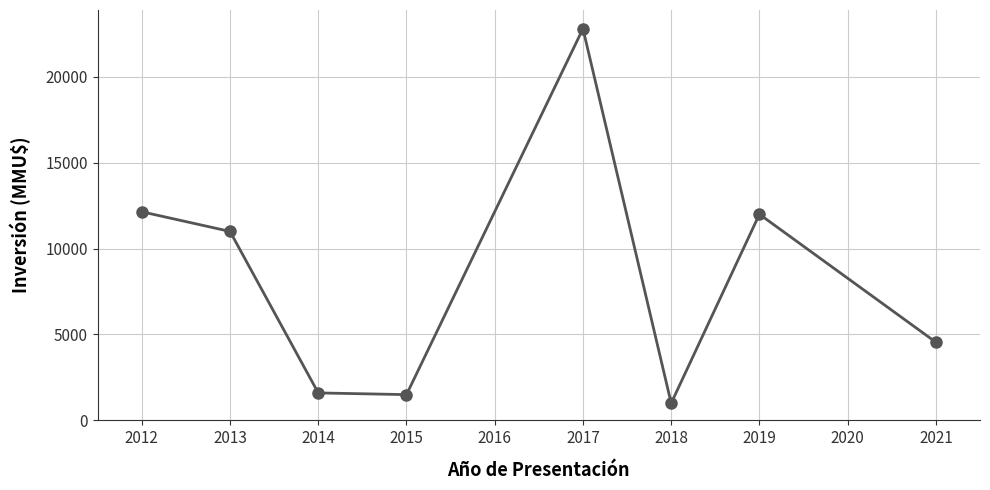

The chart shows a value of 12144 at 2012. True or false?

True